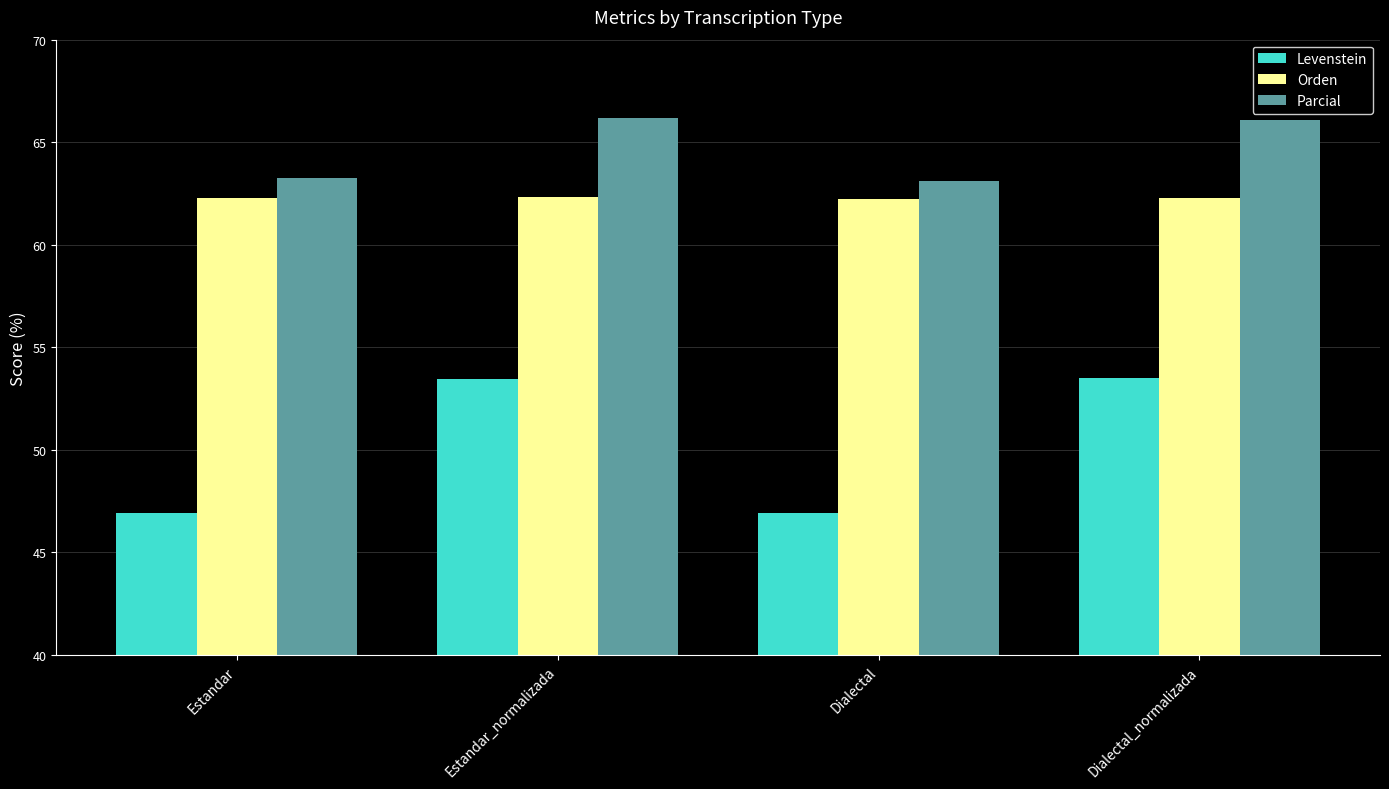

What position from the left is Estandar?

1